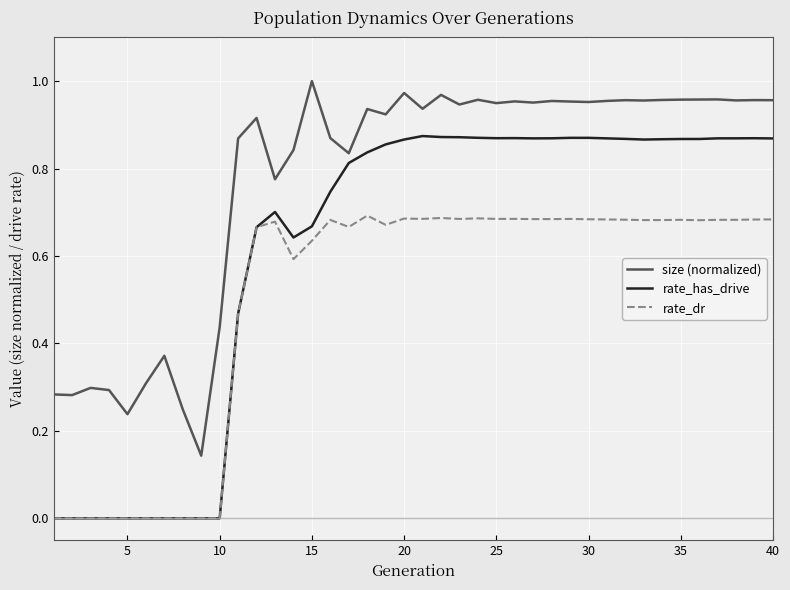

Which series has the largest range (max minus min)?

rate_has_drive